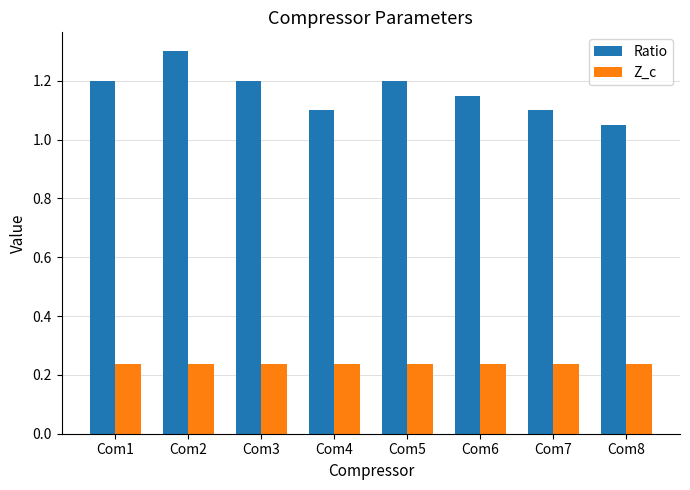

Which label corresponds to the largest value in the chart?

Com2